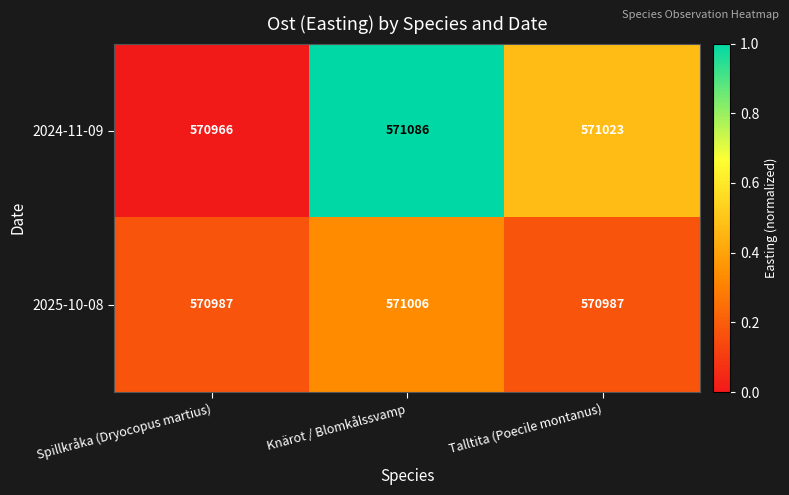

Reading left to right, what are all the values shown in this chart?

2024-11-09: Spillkråka (Dryocopus martius)=570966	Knärot / Blomkålssvamp=571086	Talltita (Poecile montanus)=571023
2025-10-08: Spillkråka (Dryocopus martius)=570987	Knärot / Blomkålssvamp=571006	Talltita (Poecile montanus)=570987